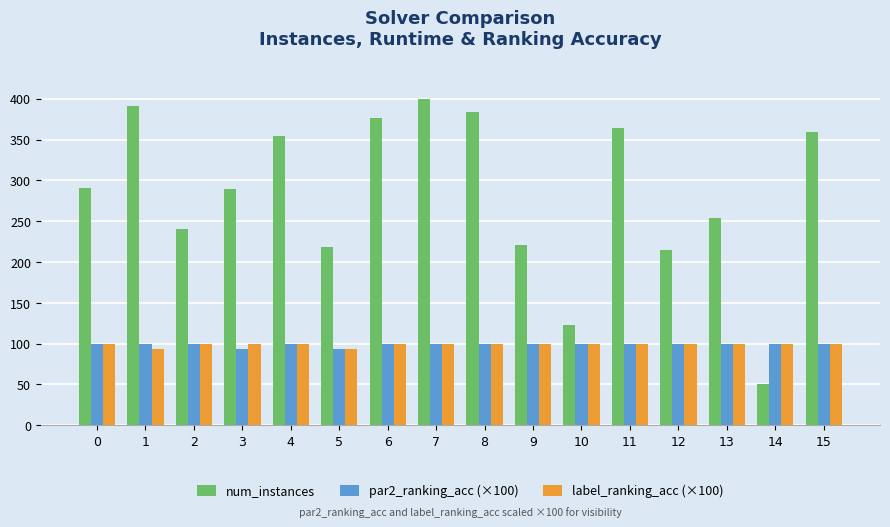

What is the maximum value for num_instances?

400.0